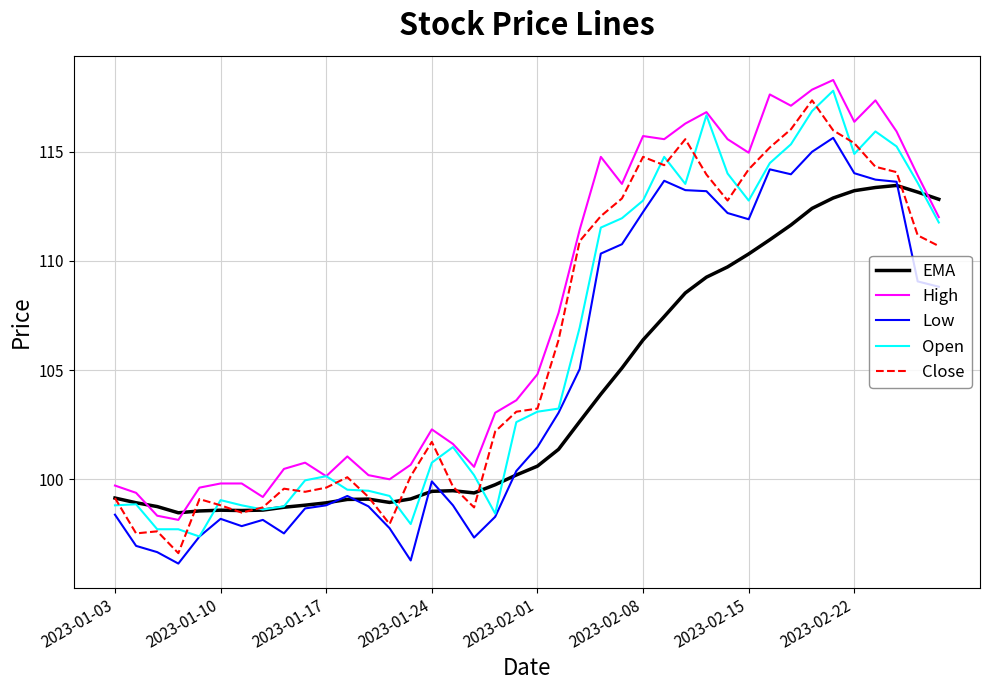

Which series has the largest total across all categories?

High